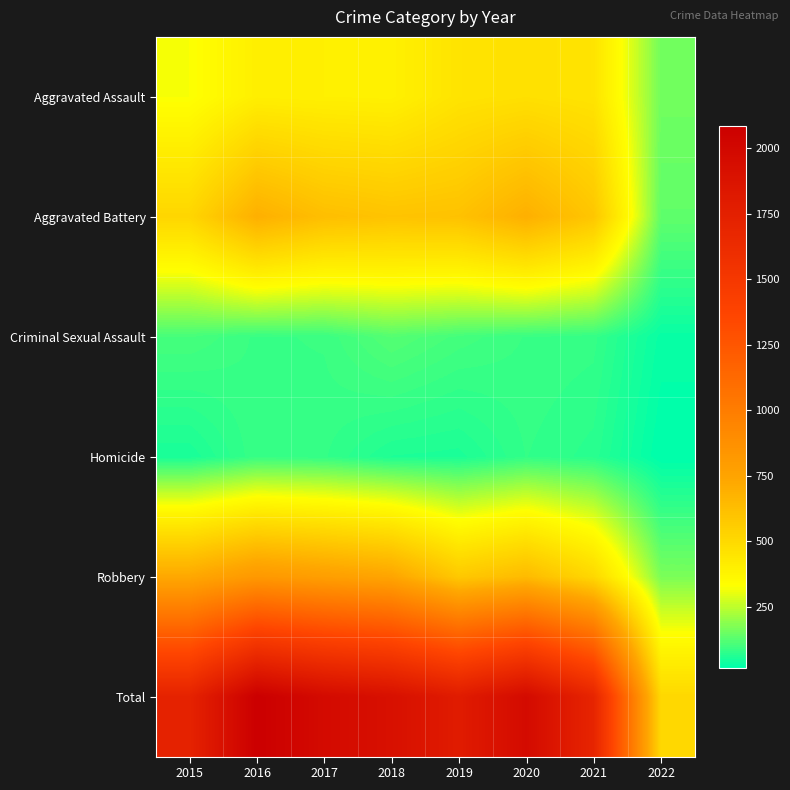

What is the smallest value displayed?

16